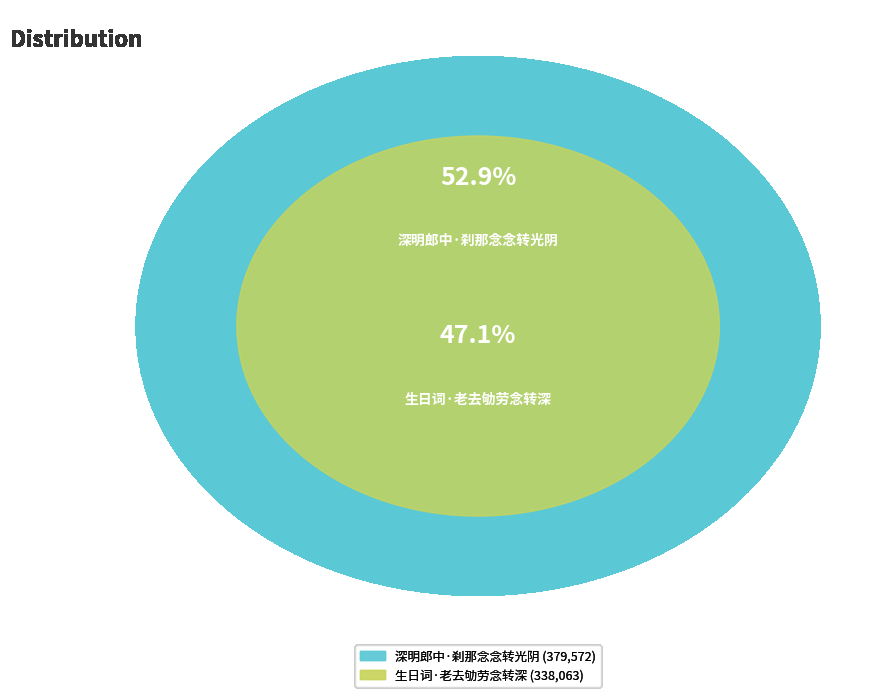

Is it true that 深明郎中·刹那念念转光阴 is 60% of the pie?

False